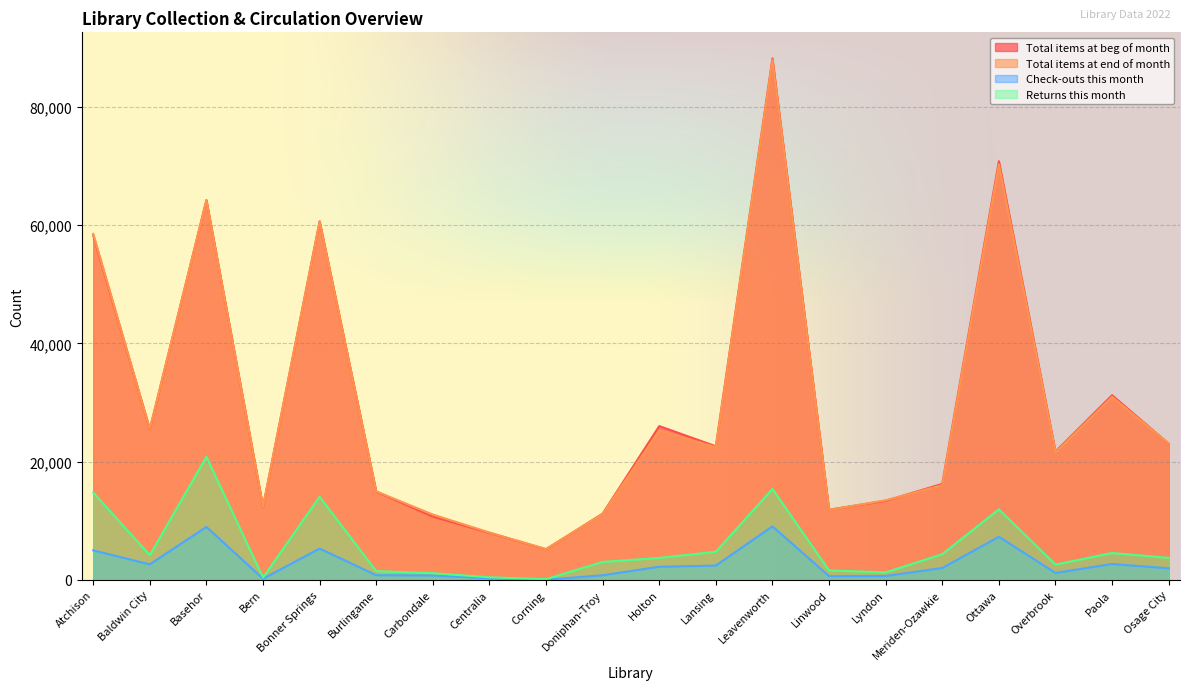

In Check-outs this month, how many points are lower than both neighbors (excluding endpoints)?

5